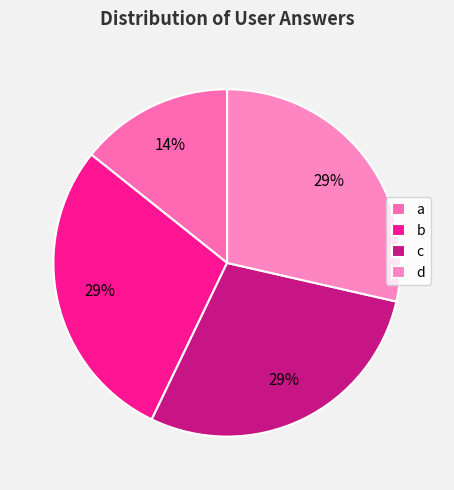

How many slices are in this pie chart?

4